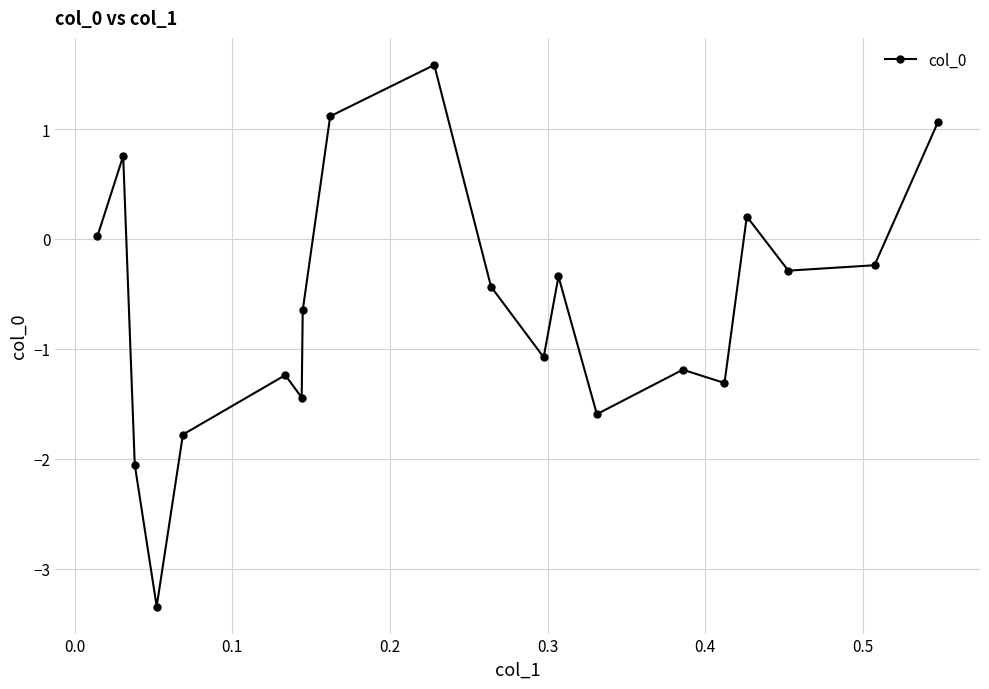

How many interior local peaks (higher than both neighbors) does the data have?

6